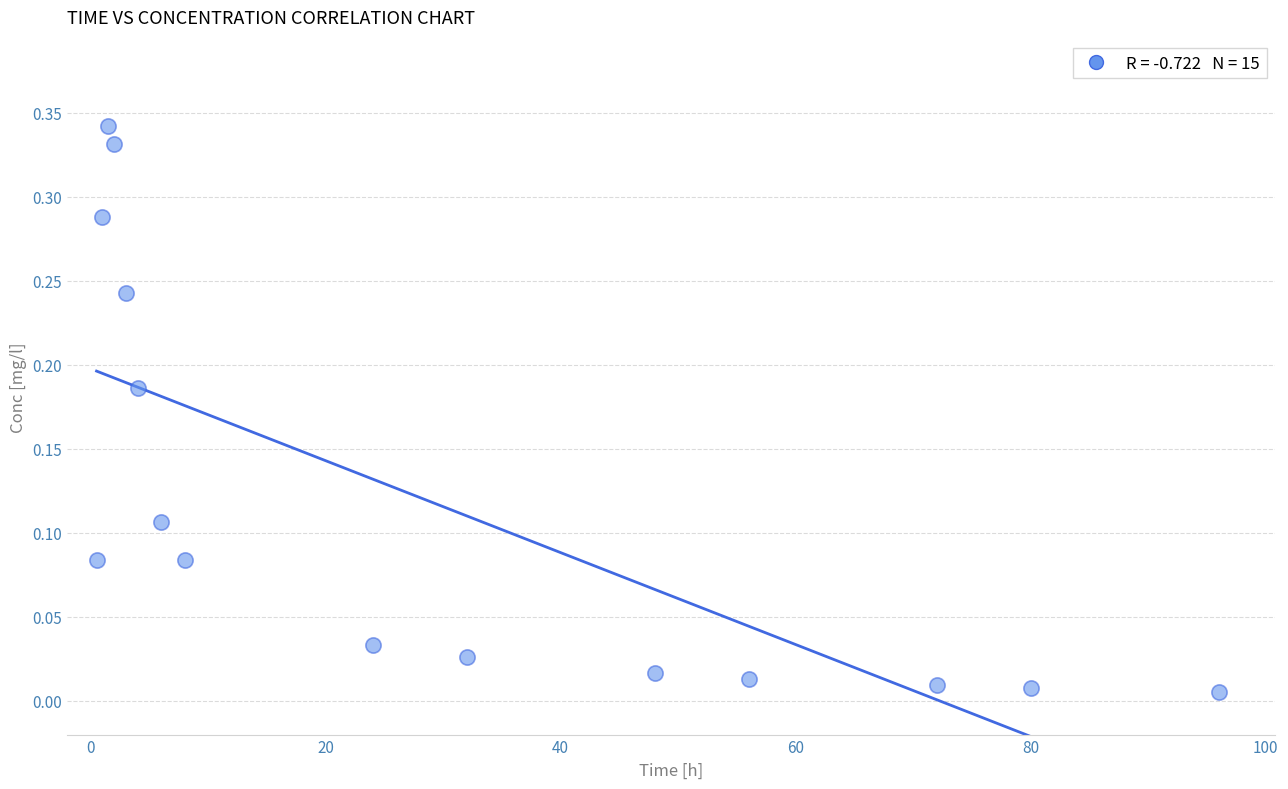

What is the range of X values (max minus min)?

95.5